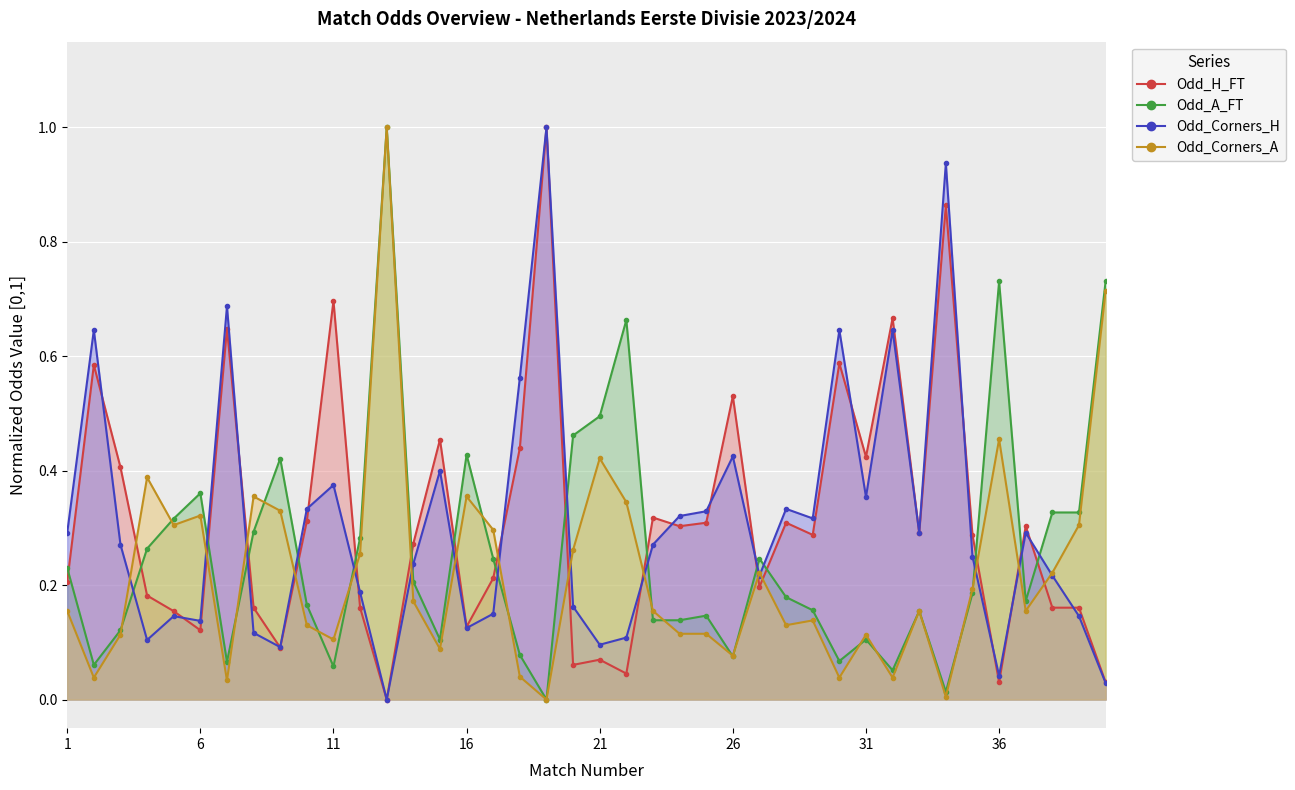

Is it true that Odd_Corners_H equals 0.1 at 27?

False